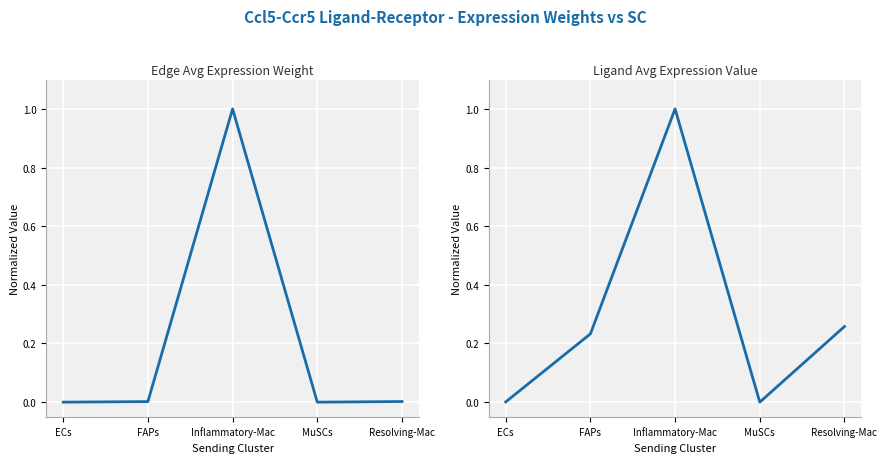

Which has a higher value, FAPs or ECs?

FAPs